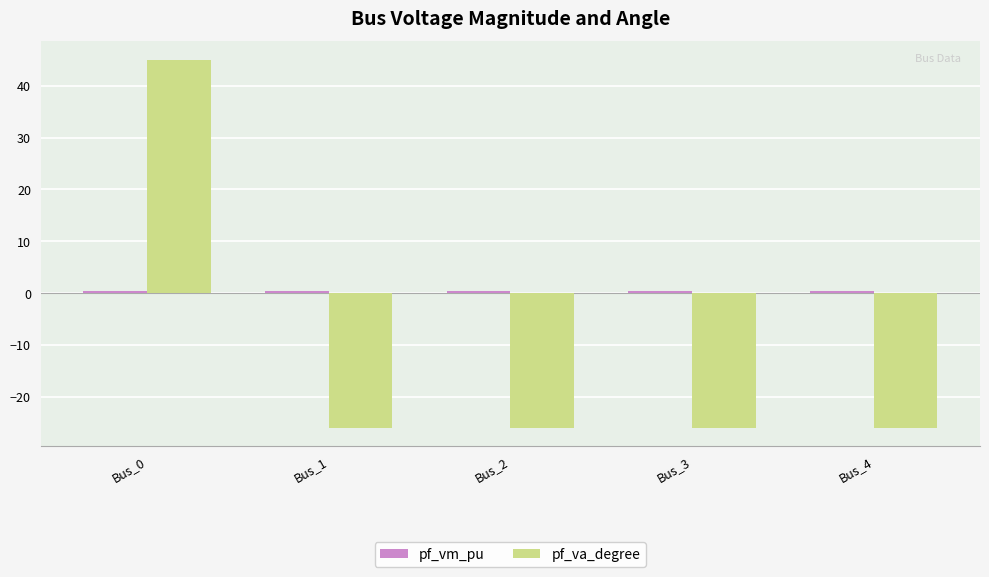

What is the sum of all pf_va_degree values?

-58.5